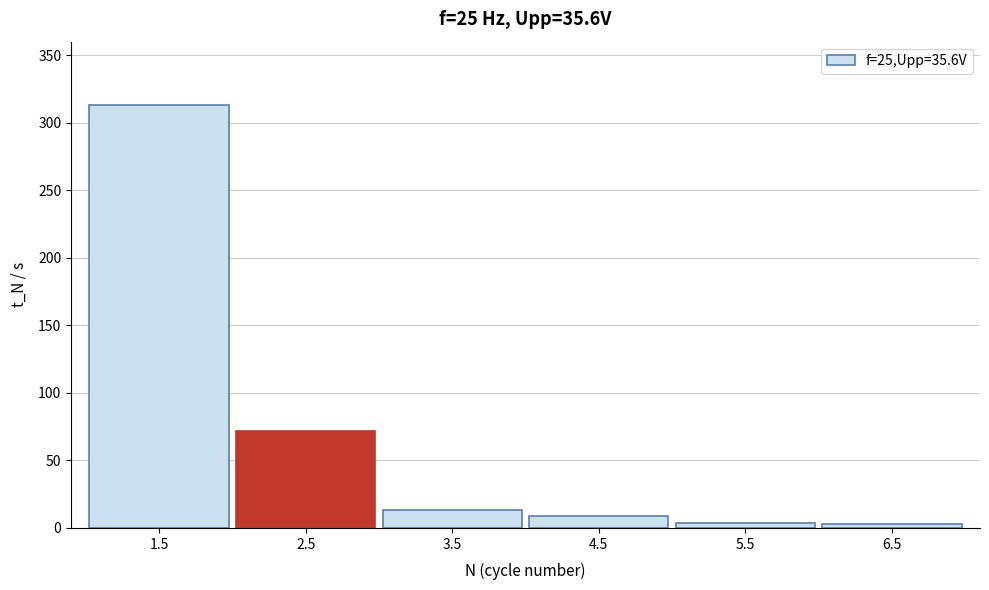

What is the difference between the maximum and second lowest values?

309